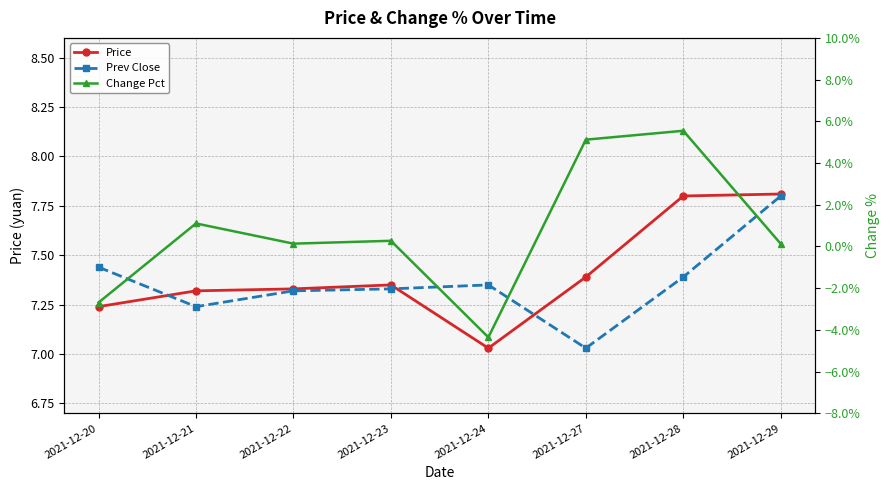

True or false: Prev Close and Change Pct cross at least once.

False